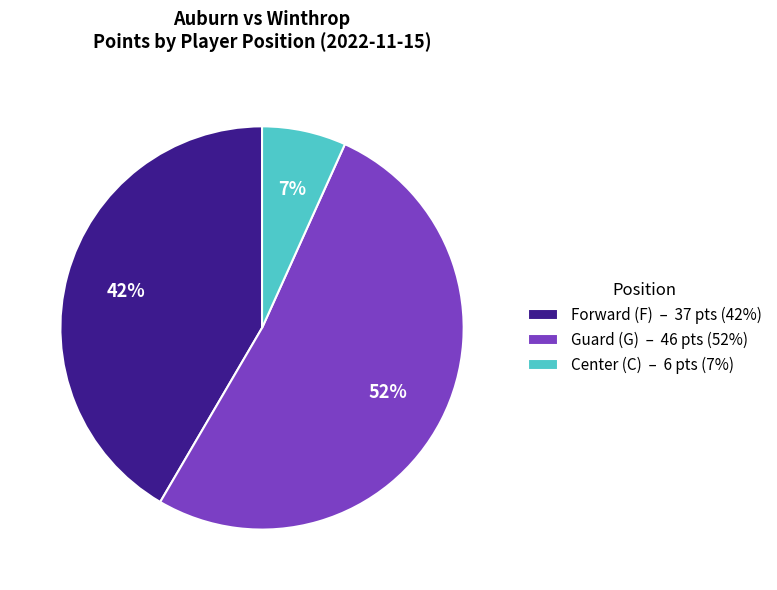

To the nearest percent, what portion does Forward (F) – 37 pts (42%) represent?

42%